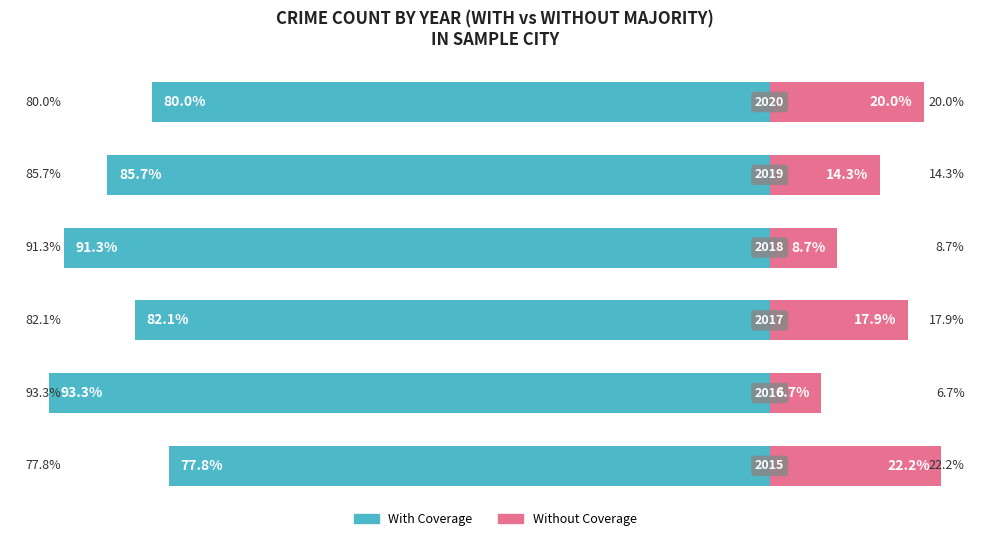

What is the lowest value of the Without Coverage series?

6.7